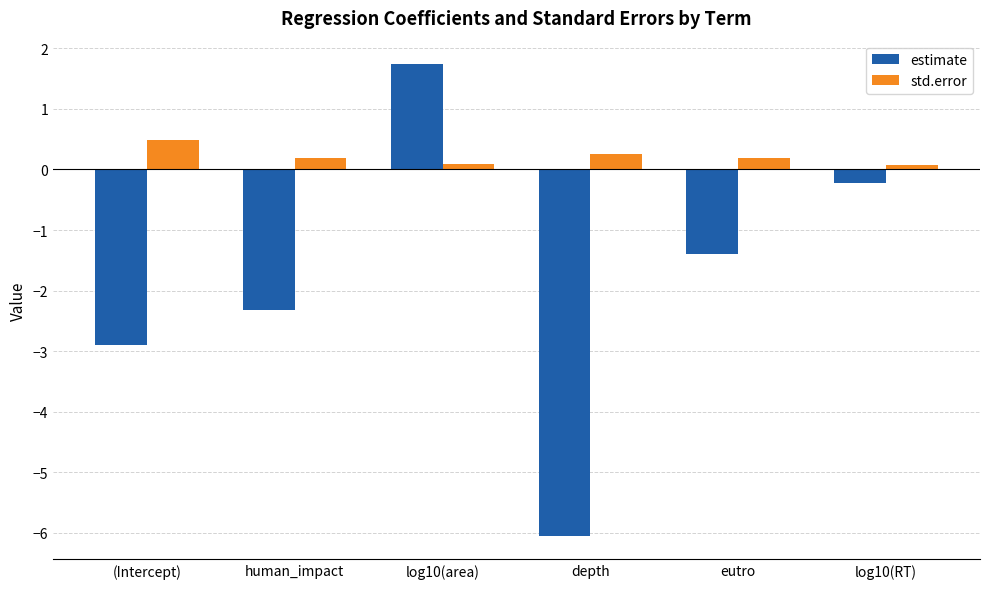

What are all the series names shown in the legend?

estimate, std.error